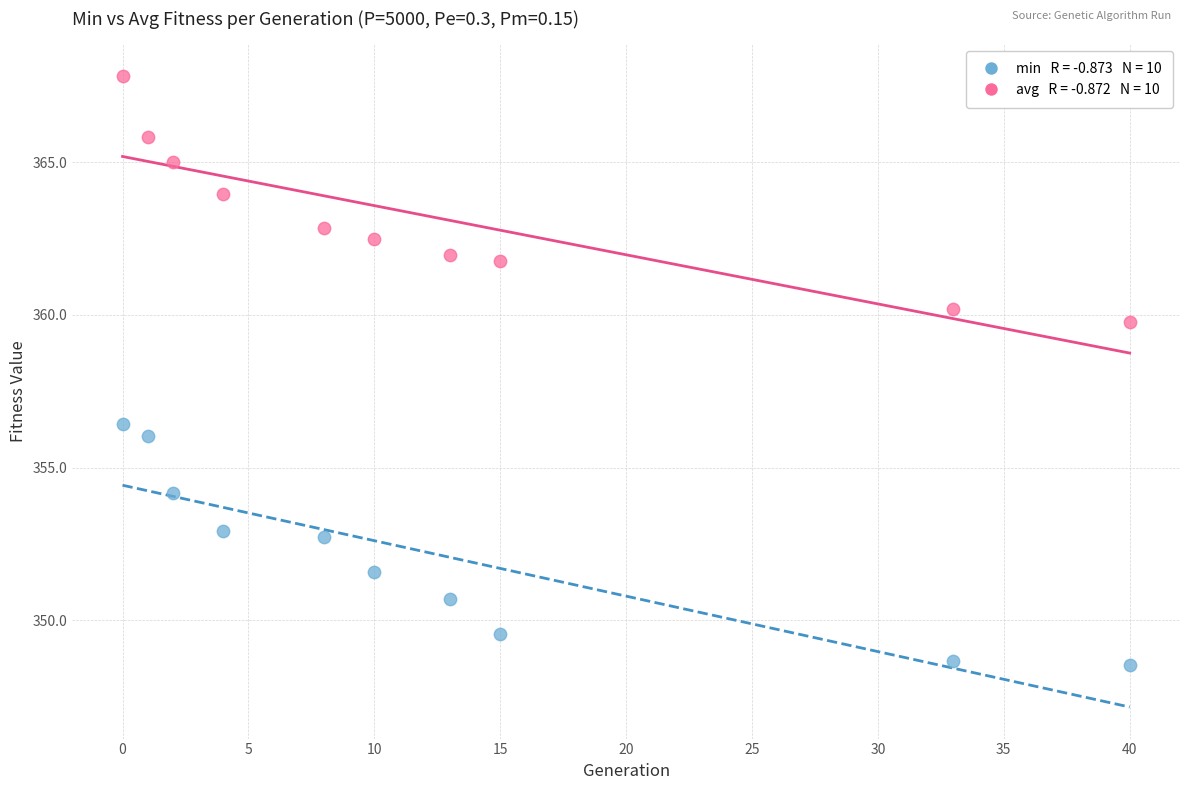

Across all data points, what is the range of Y values (max minus min)?

19.3